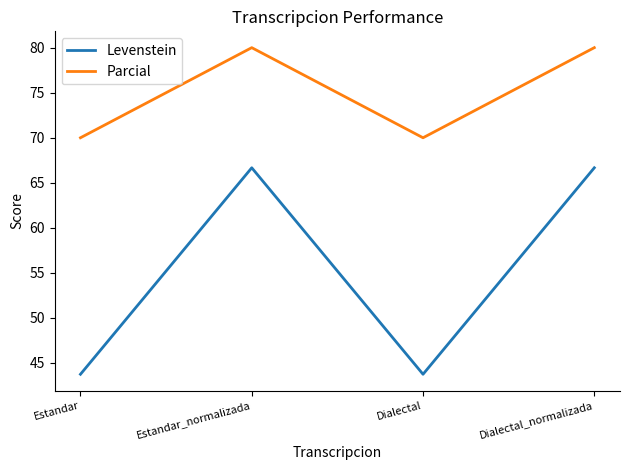

Is the value of Parcial at Dialectal_normalizada greater than the value of Levenstein at Estandar_normalizada?

Yes